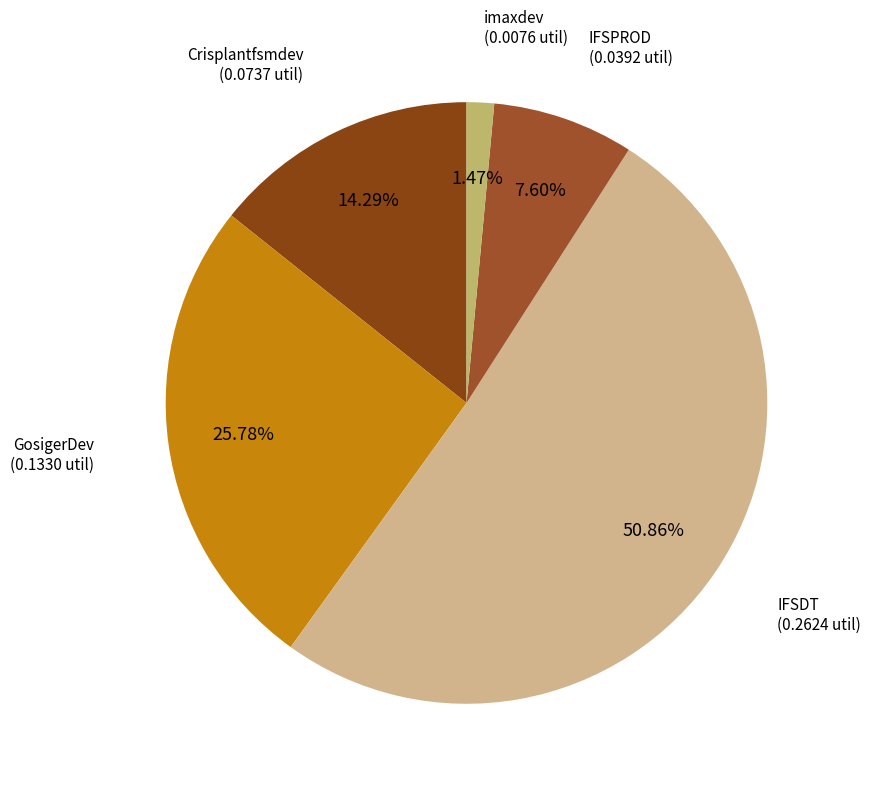

How many slices are in this pie chart?

5